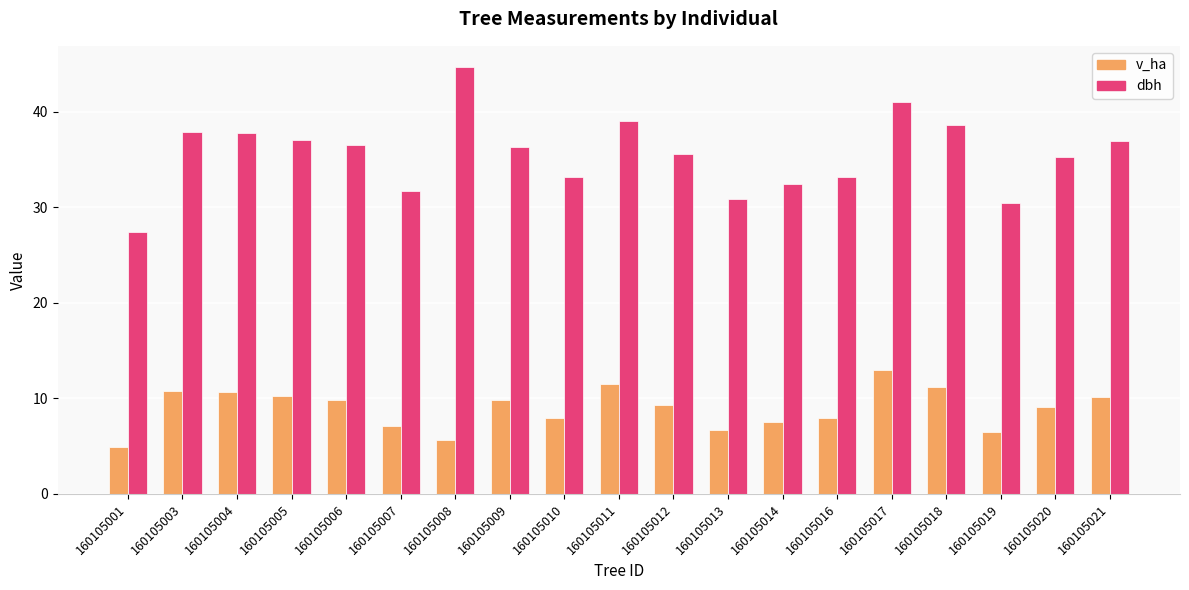

True or false: v_ha has a value of 6.5 at 160105019.

True